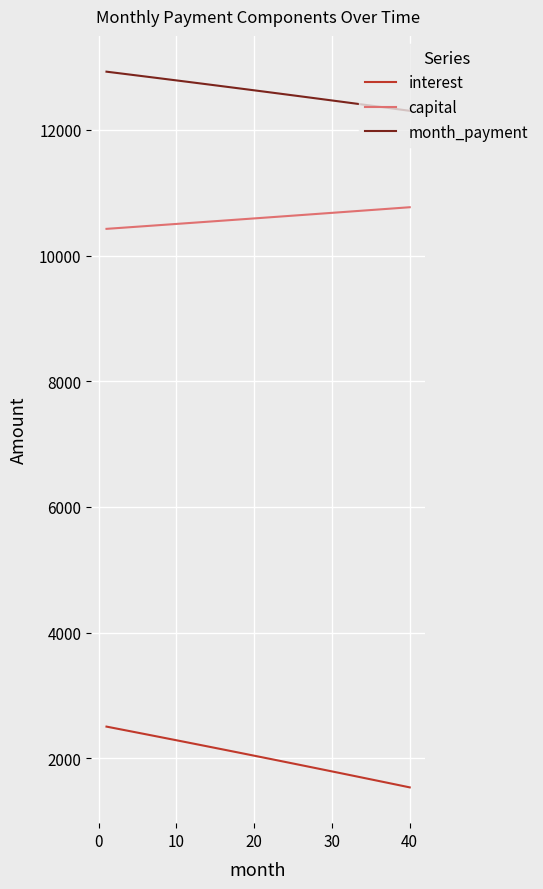

Which series has the largest range (max minus min)?

interest